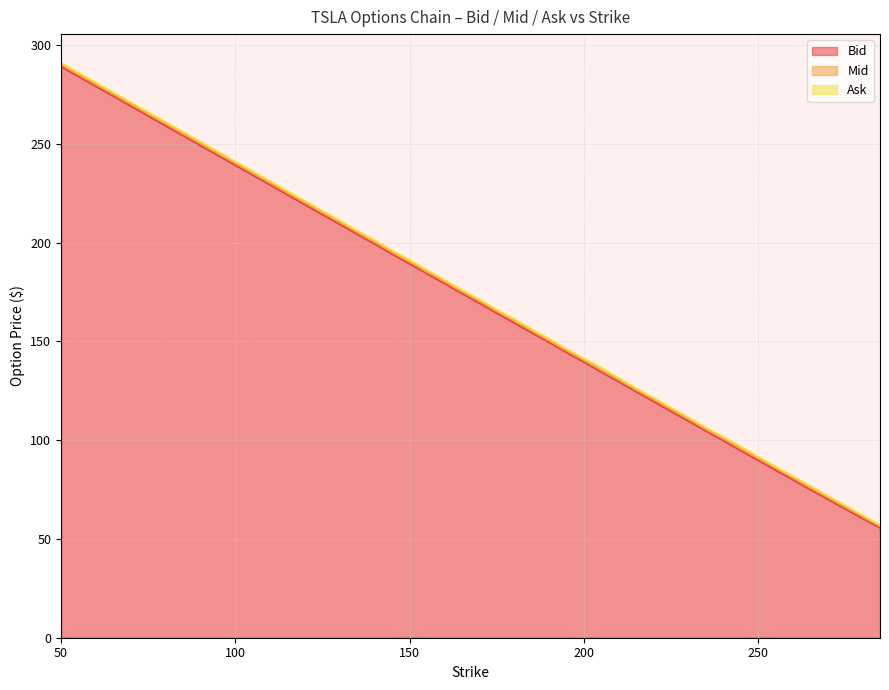

True or false: Ask and Bid cross at least once.

False